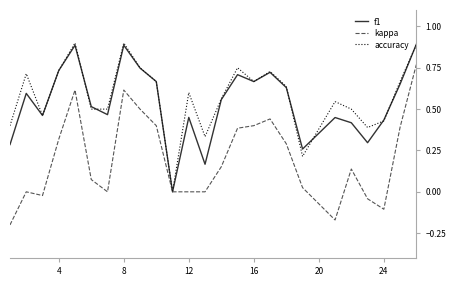

What is the highest value of the accuracy series?

0.9